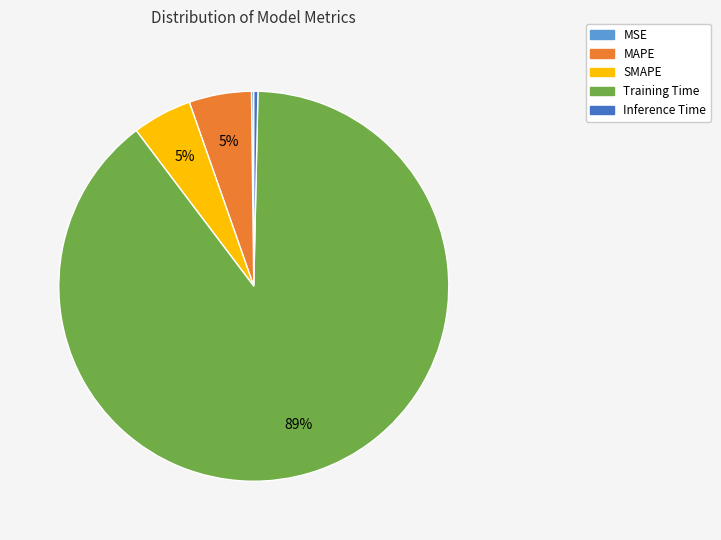

What is the largest slice in the pie chart?

Training Time